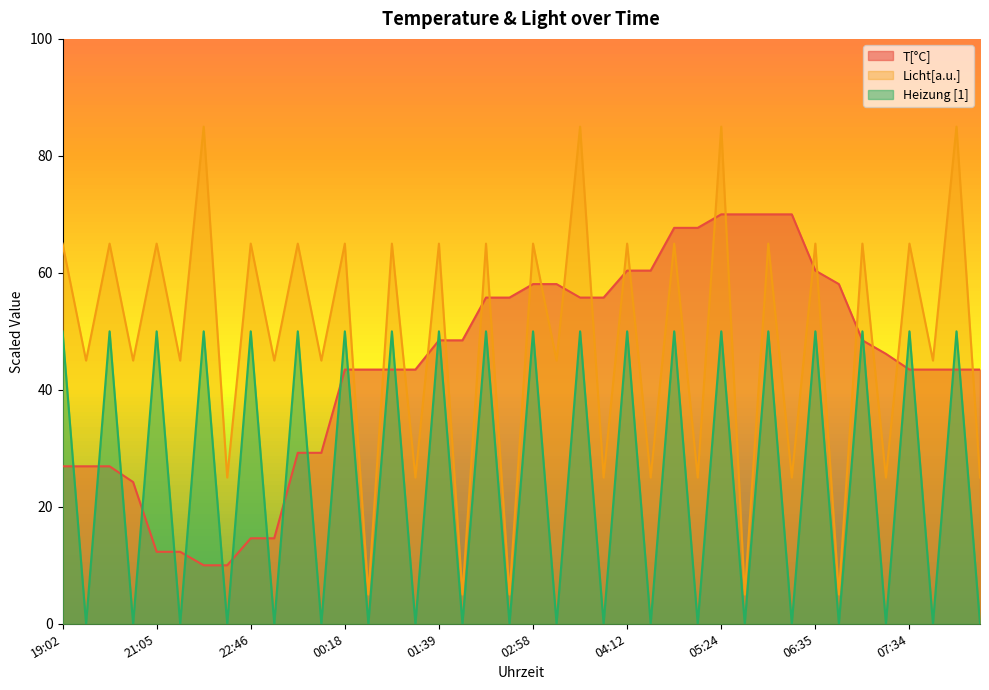

What is the difference between the highest and lowest values at 07:34?

21.5